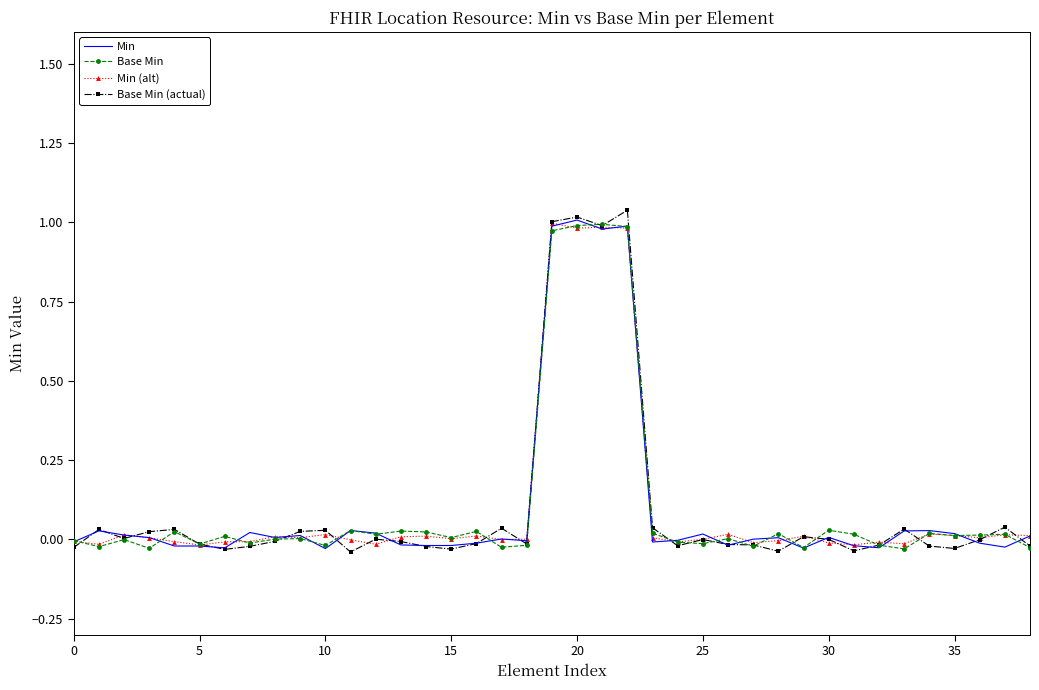

Which series has the largest range (max minus min)?

Base Min (actual)